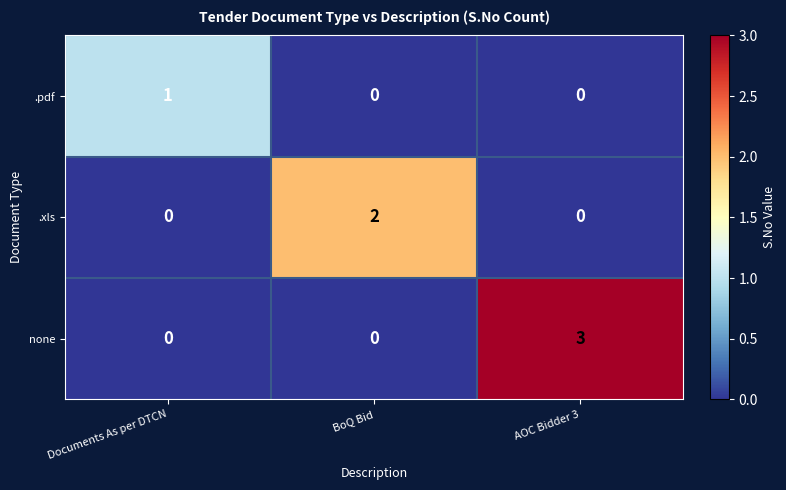

Between Documents As per DTCN and AOC Bidder 3, which series saw the biggest shift?

none